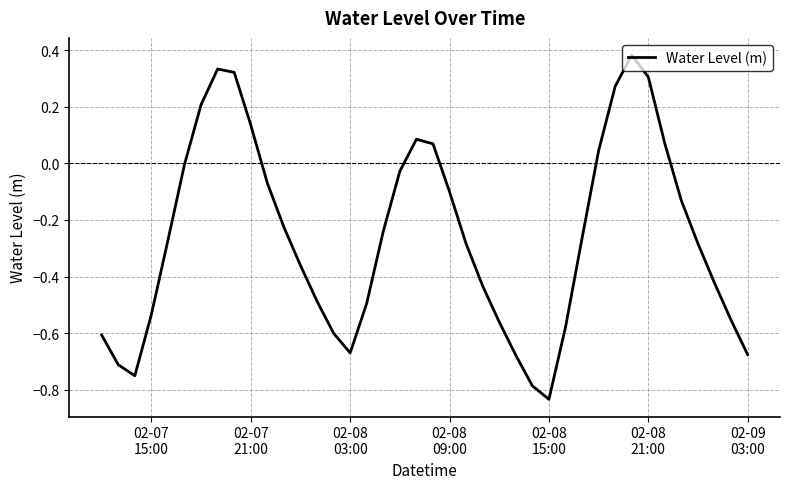

Does the chart have visible grid lines?

Yes